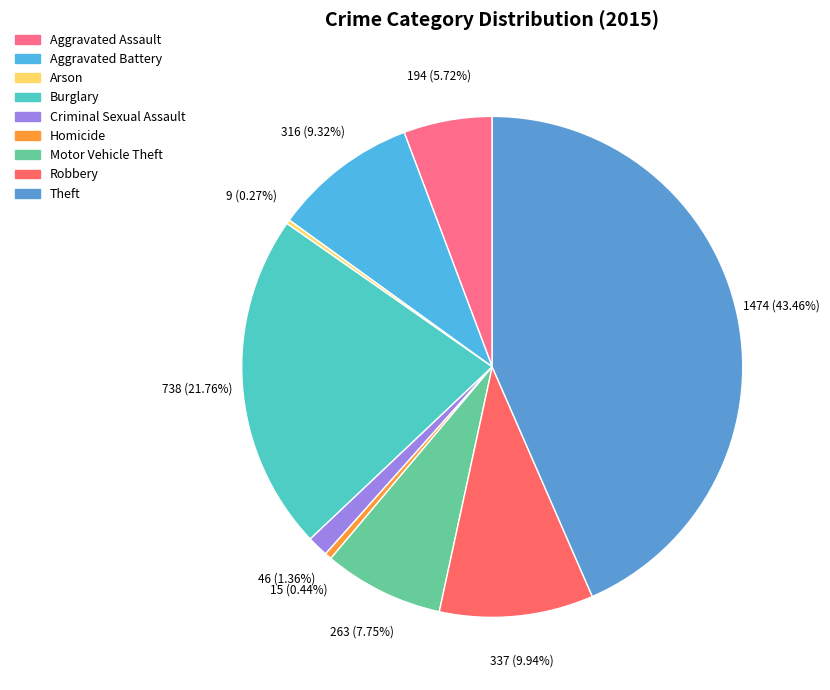

Is Burglary the majority of the pie?

No